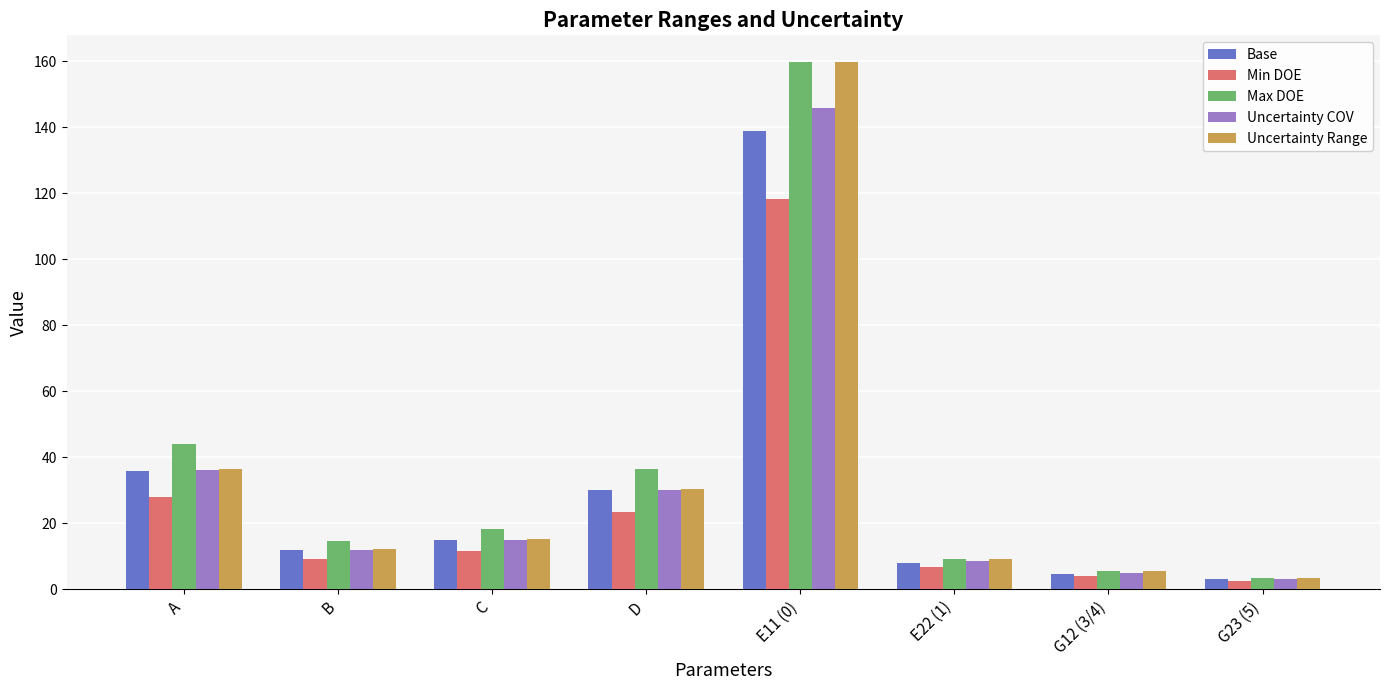

How many values in the Min DOE series are below 11?

4